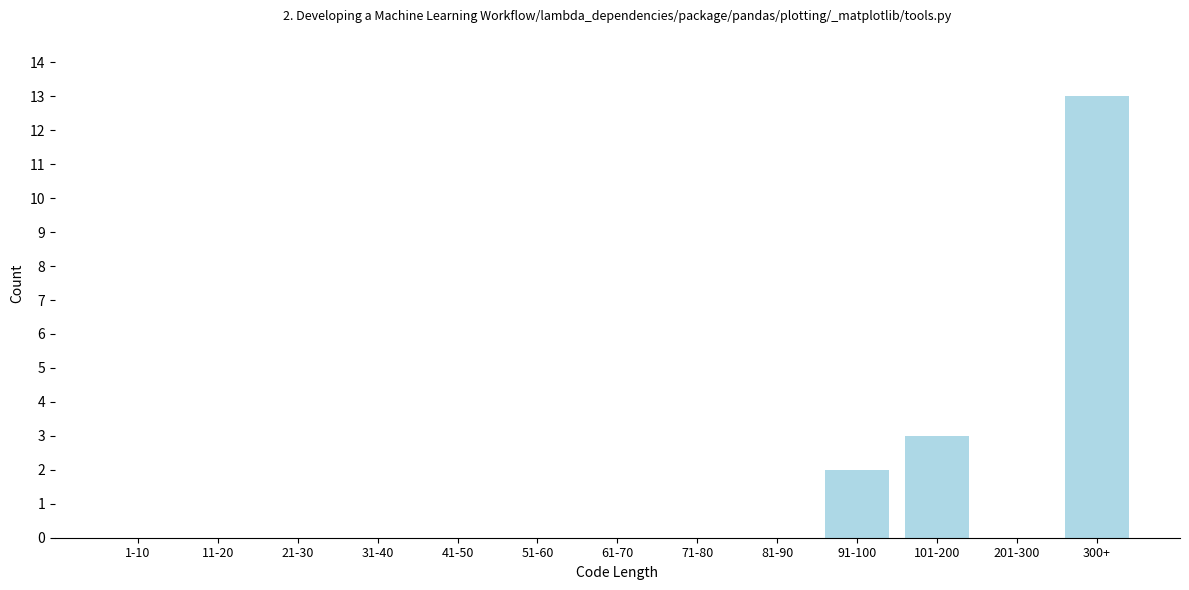

Reading left to right, extract all data points from this chart.

1-10=0	11-20=0	21-30=0	31-40=0	41-50=0	51-60=0	61-70=0	71-80=0	81-90=0	91-100=2	101-200=3	201-300=0	300+=13